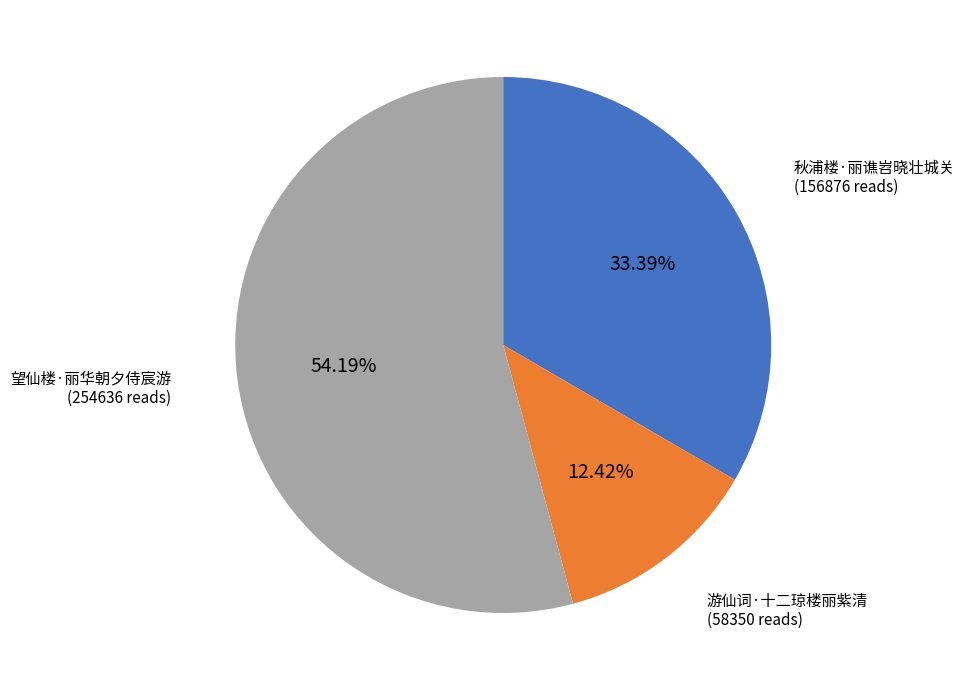

Is the sum of 望仙楼·丽华朝夕侍宸游 and 游仙词·十二琼楼丽紫清 greater than half?

Yes